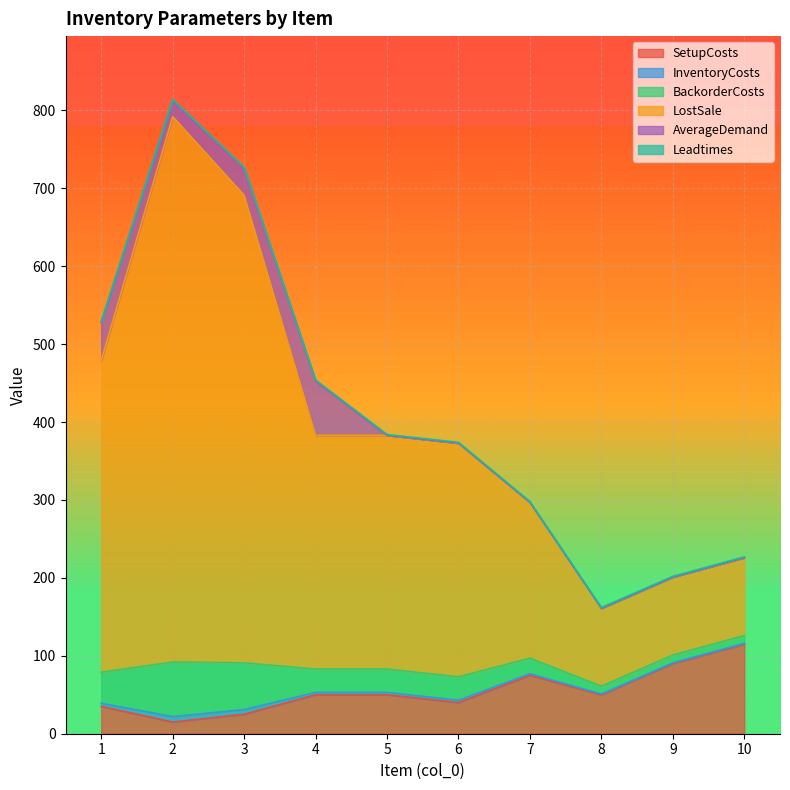

Is it true that InventoryCosts equals 471 at 7?

False